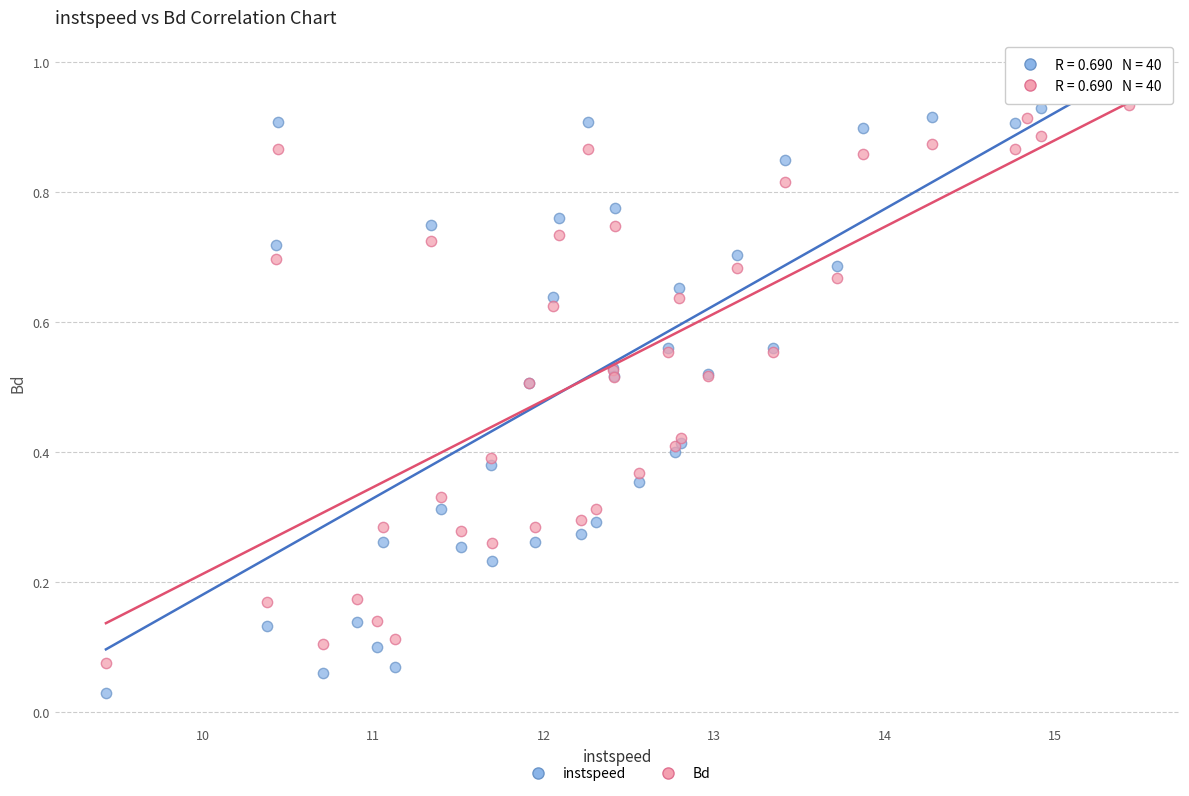

Which series contains the highest Y value?

instspeed